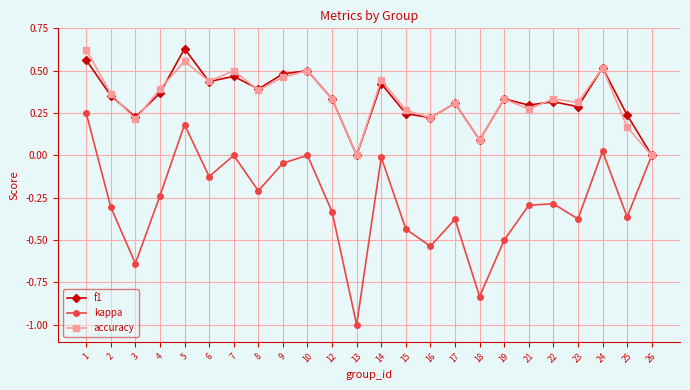

Does the chart have visible grid lines?

Yes